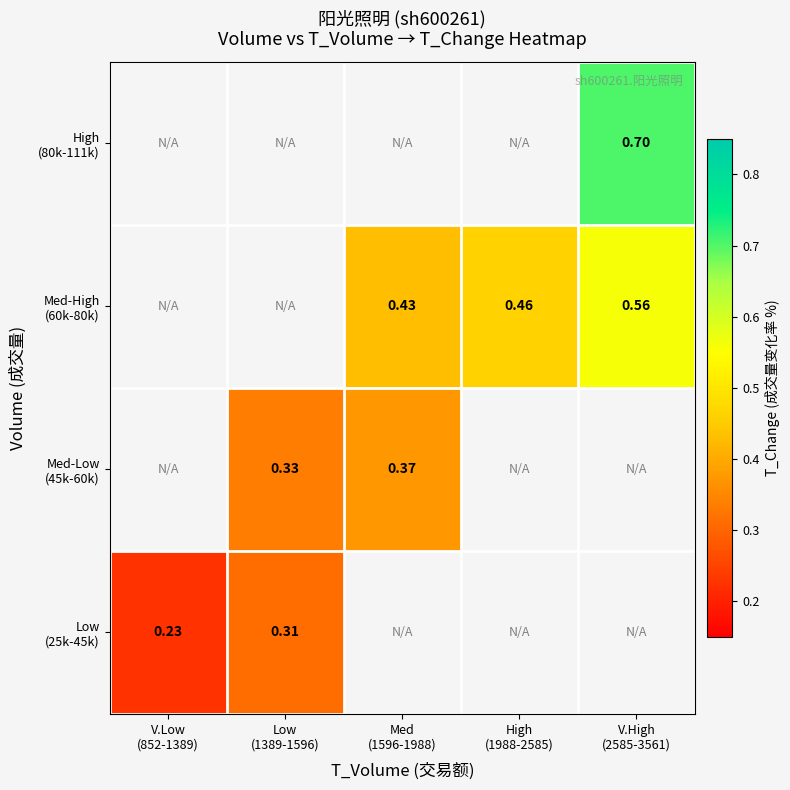

Read the Low (25k-45k) value at Low (1389-1596).

0.3